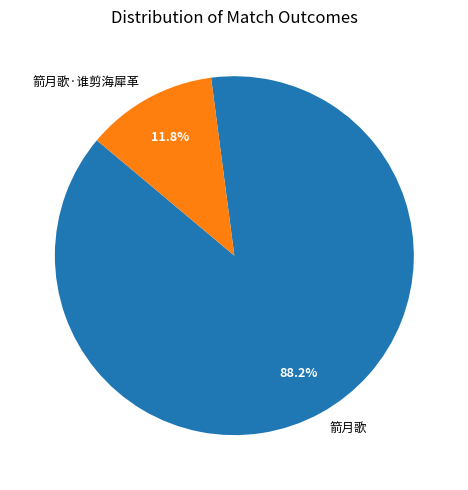

Is it true that 箭月歌·谁剪海犀革 is 23% of the pie?

False